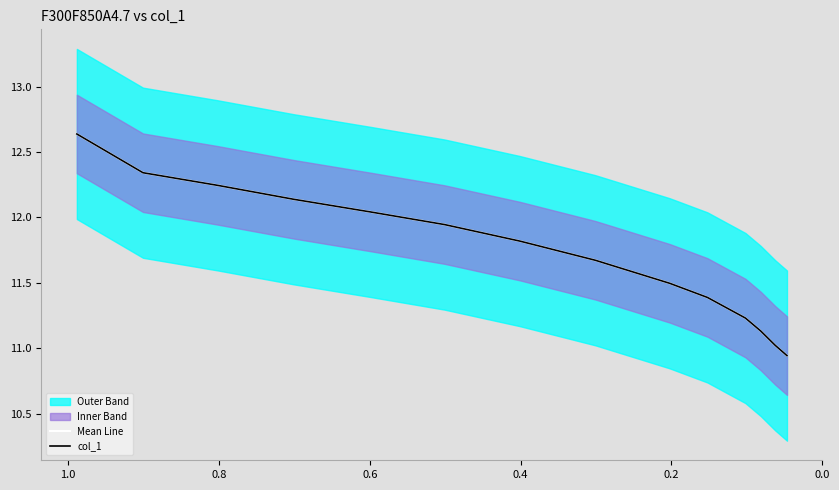

True or false: col_1 has more than 0 interior local peaks.

False